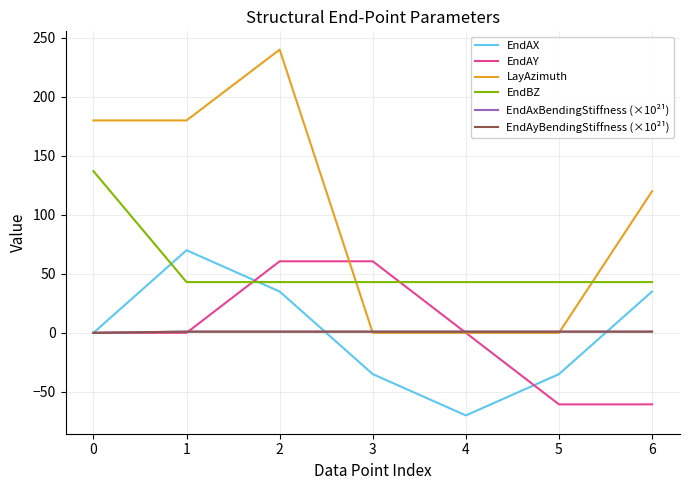

True or false: EndAyBendingStiffness (×10²¹) and EndAxBendingStiffness (×10²¹) intersect in this chart.

False